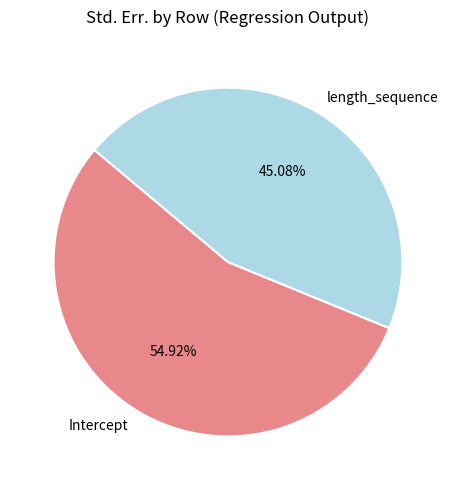

What percentage is the length_sequence slice, to the nearest percent?

45%